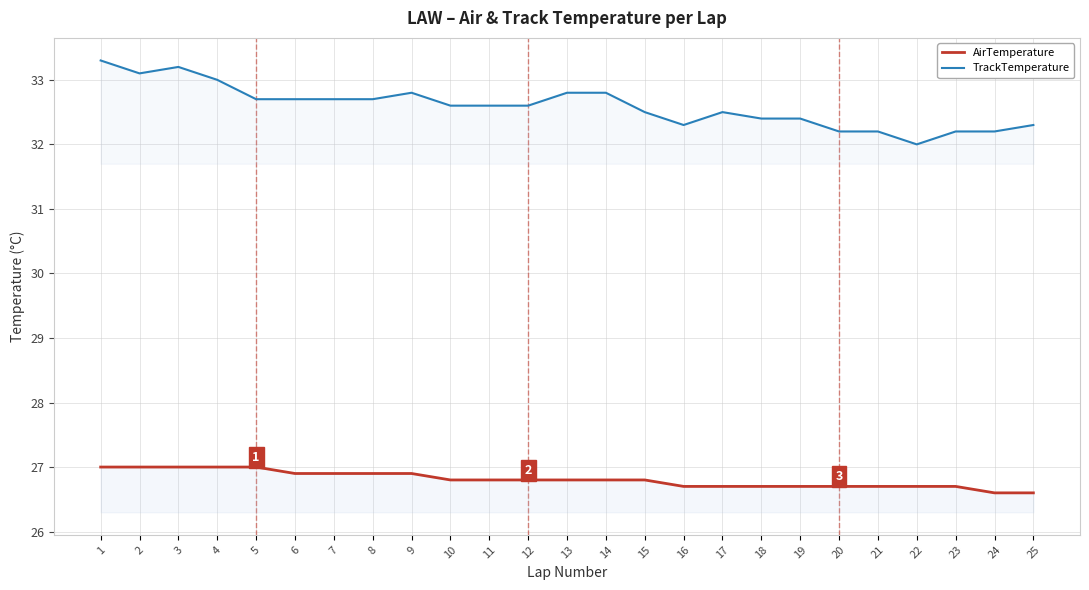

What is the greatest value displayed?

33.3